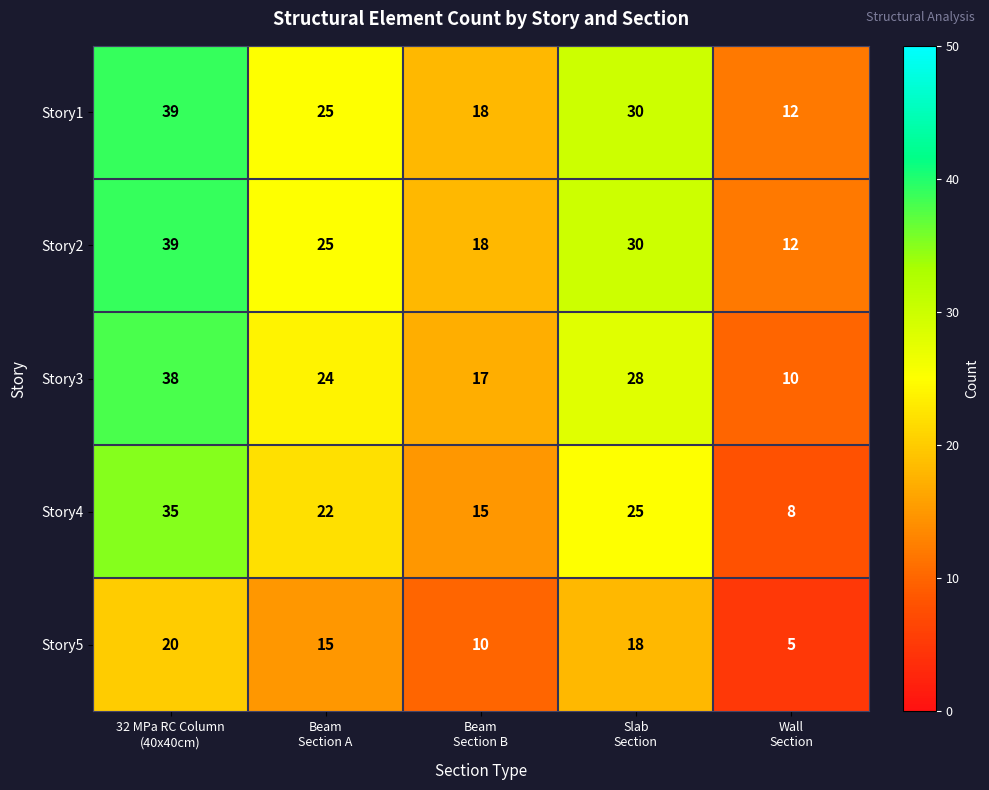

What is the average value of the Story3 series?

23